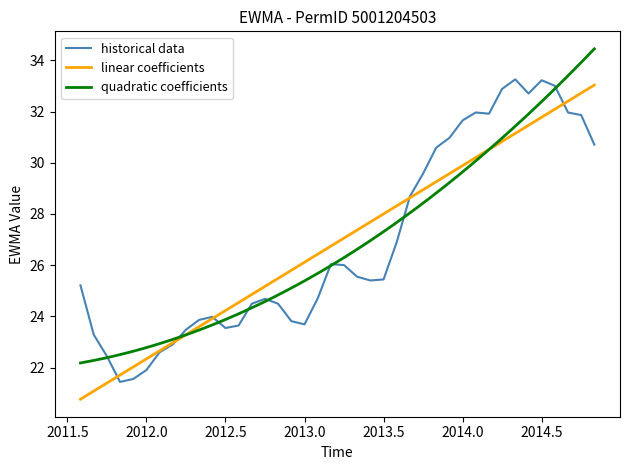

What is the average value?

26.9